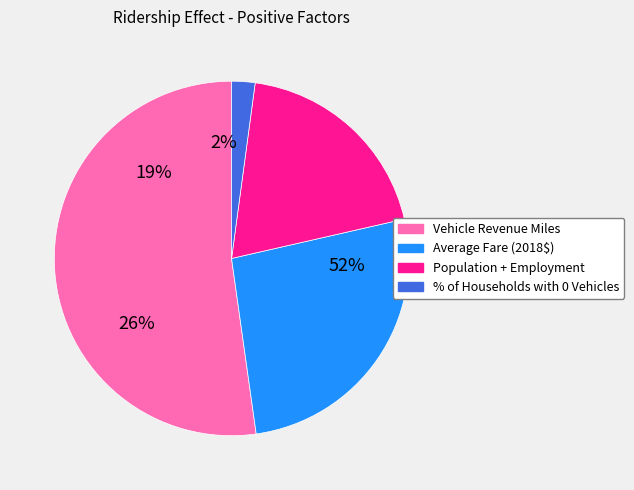

To the nearest percent, what is the combined percentage of Population + Employment and Vehicle Revenue Miles?

72%